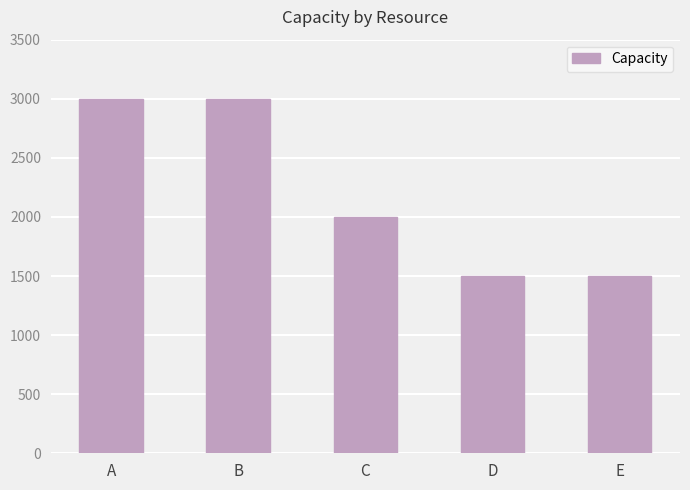

What is the average value?

2200